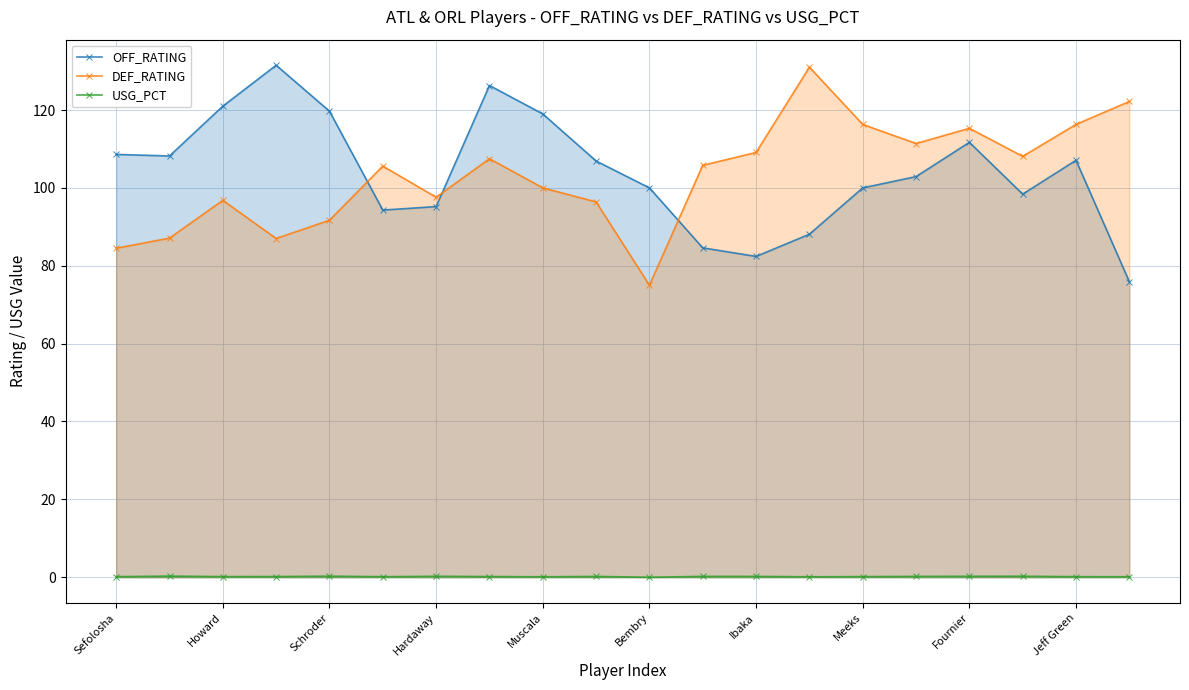

Does the chart have visible grid lines?

Yes